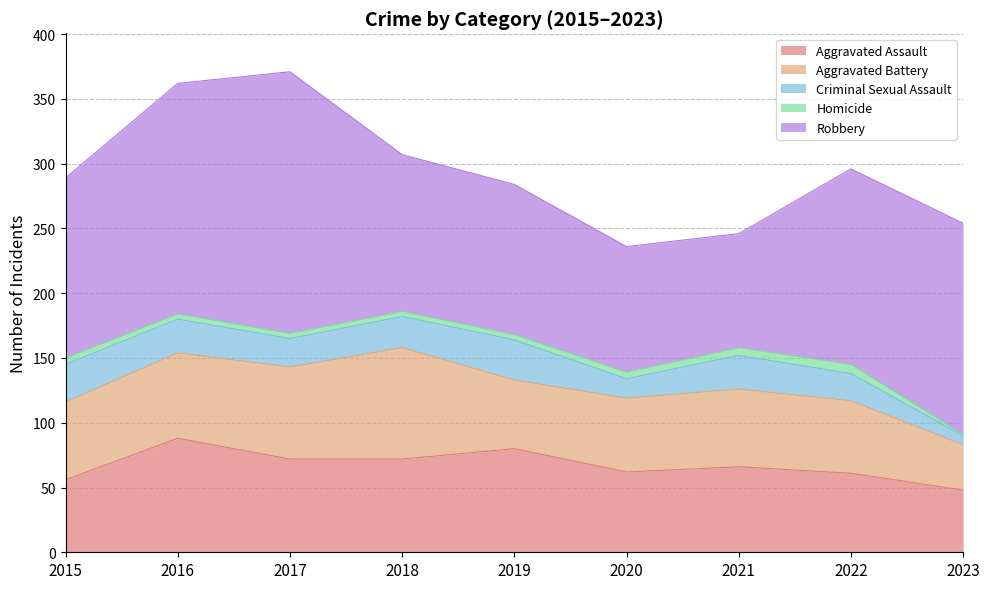

Which series has the widest spread of values?

Robbery